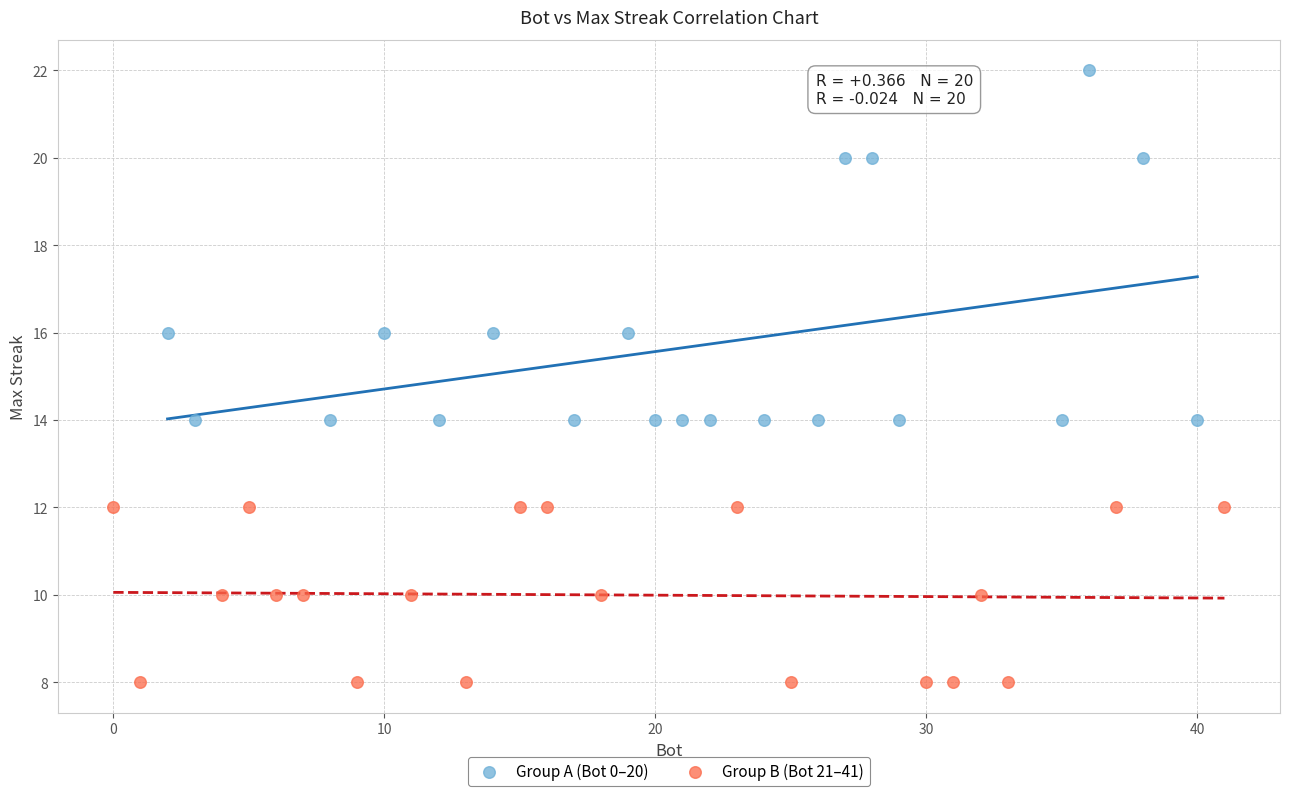

Which series contains the highest Y value?

Group A (Bot 0–20)